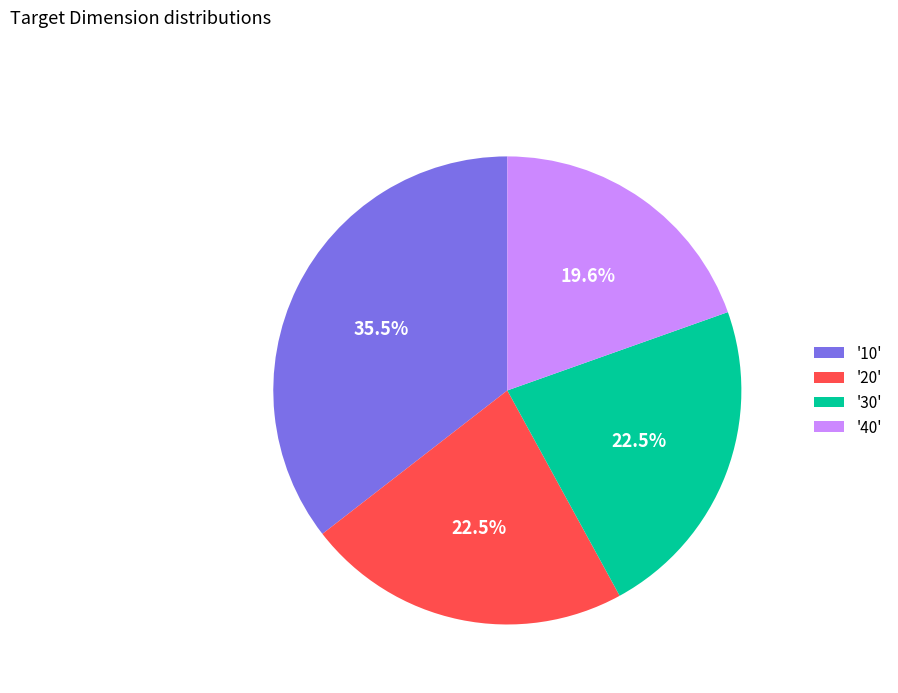

What is the largest slice in the pie chart?

'10'